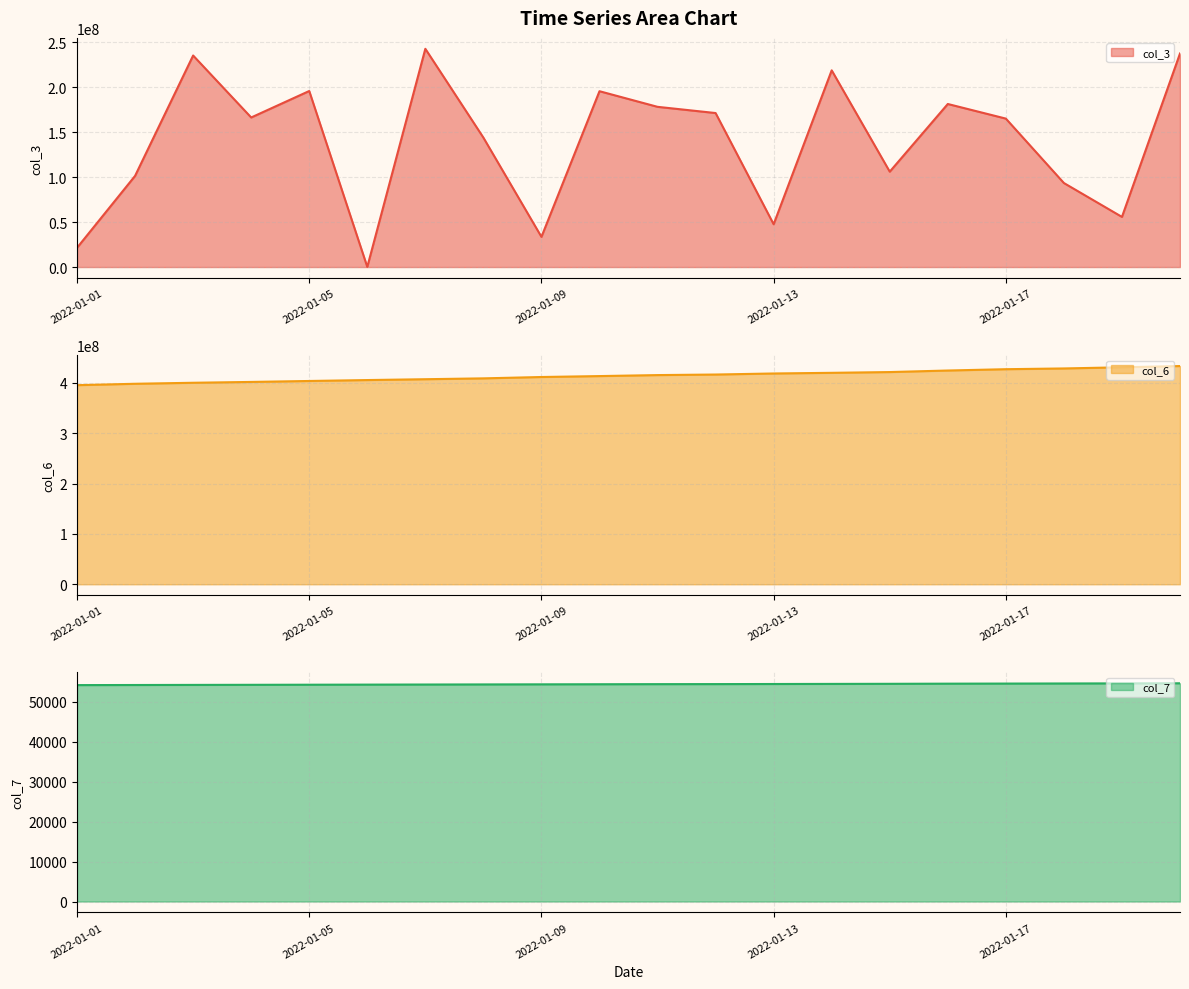

True or false: col_7 and col_3 cross at least once.

False